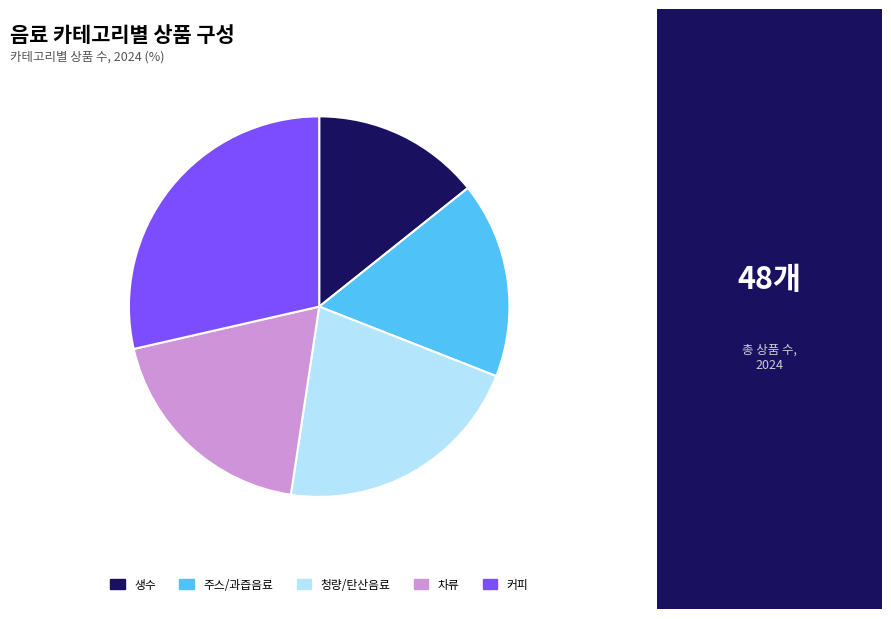

Rank the categories by value from lowest to highest.

생수, 주스/과즙음료, 차류, 청량/탄산음료, 커피